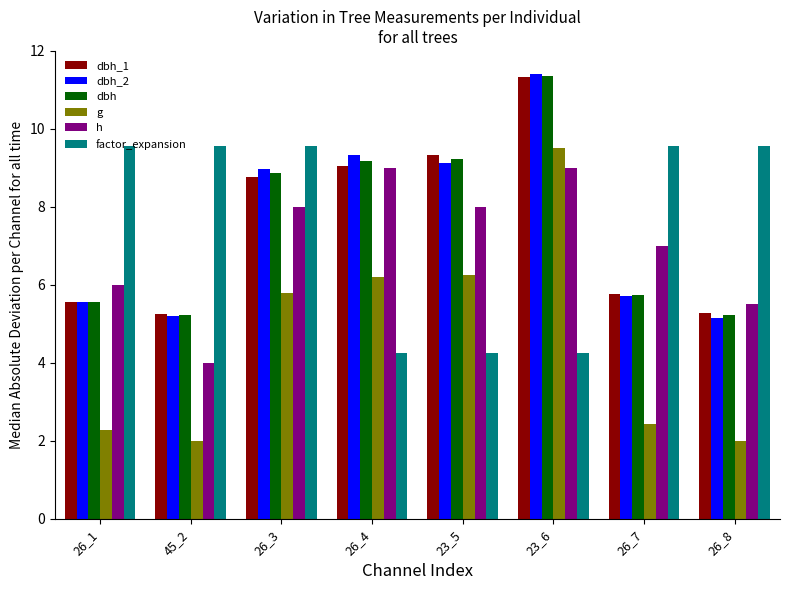

Which label corresponds to the largest value in the chart?

23_6